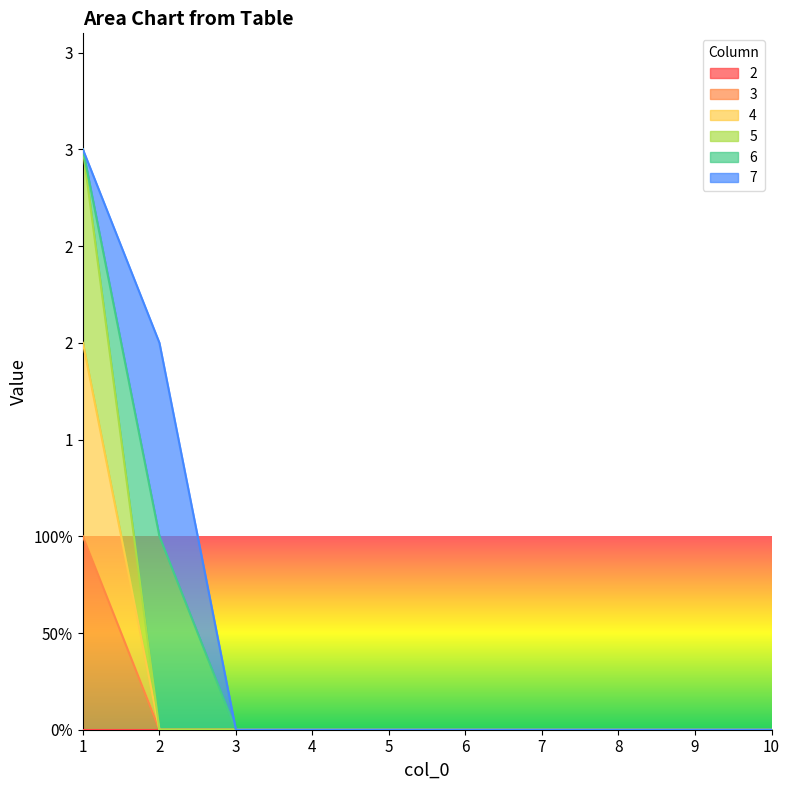

What is the highest value of the 5 series?

3